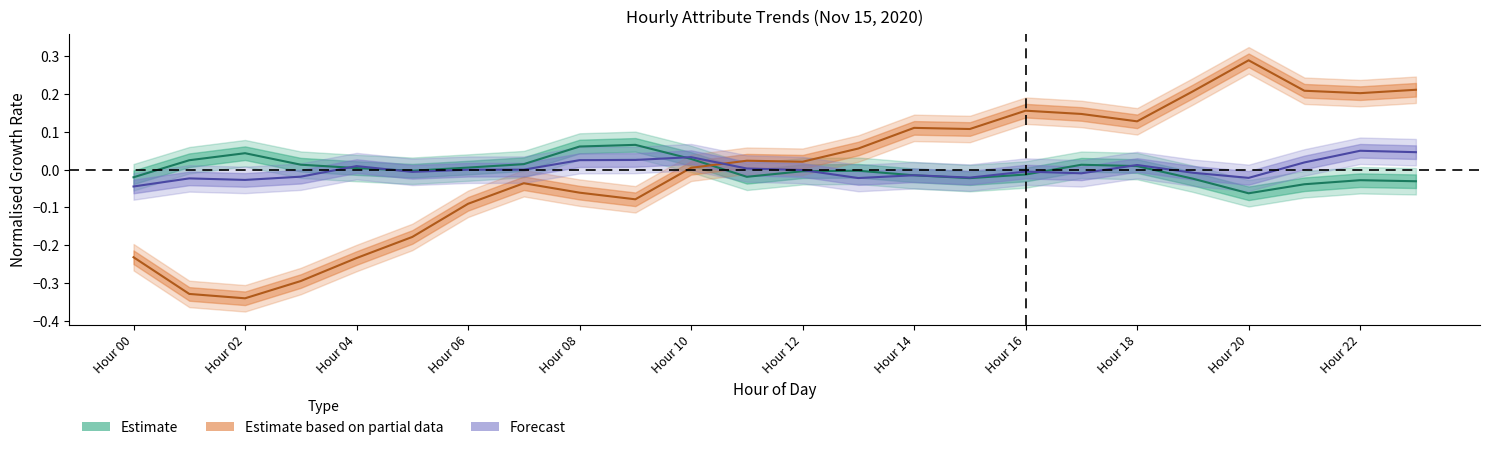

True or false: ATT9 has more than 2 interior local peaks.

True